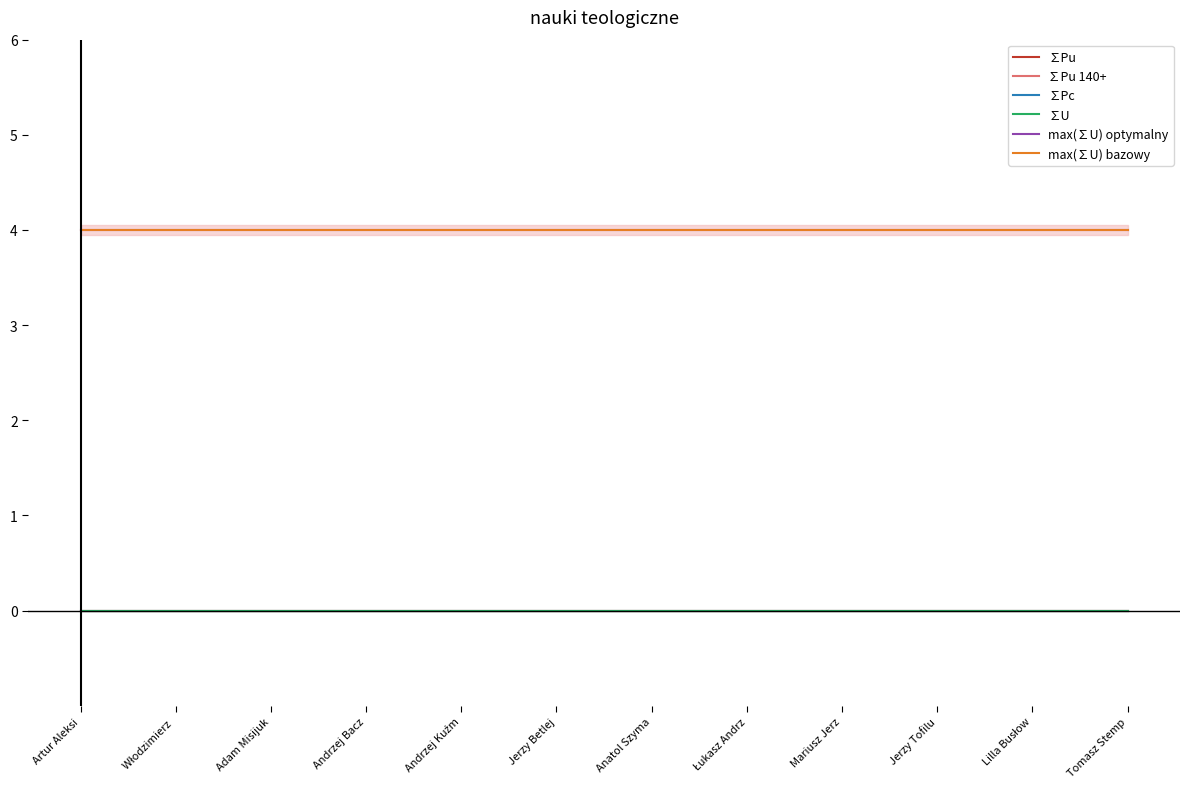

Is it true that max(∑U) bazowy equals 2 at Adam Misijuk?

False